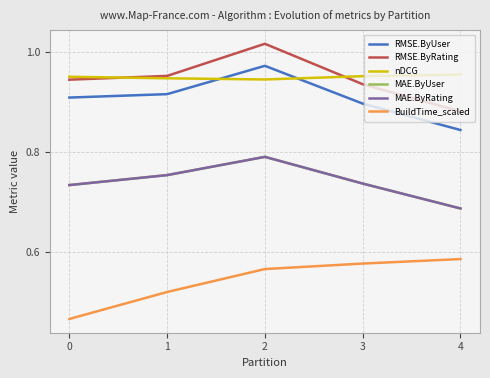

The nDCG series shows 1.3 at 4. True or false?

False